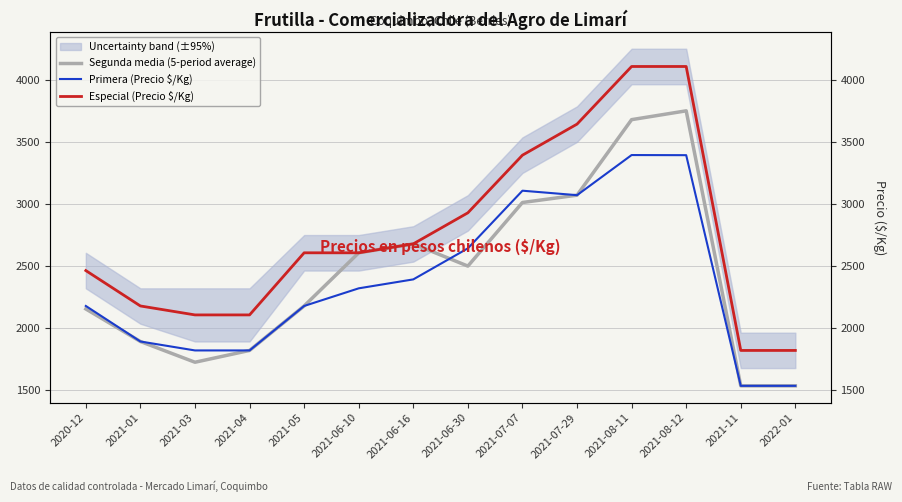

Where does the Especial (Precio $/Kg) series first go above 2607?

2021-06-16